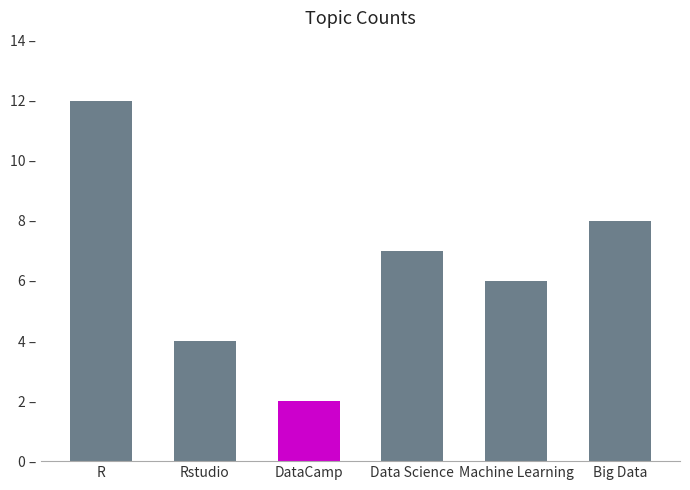

What is the greatest value displayed?

12